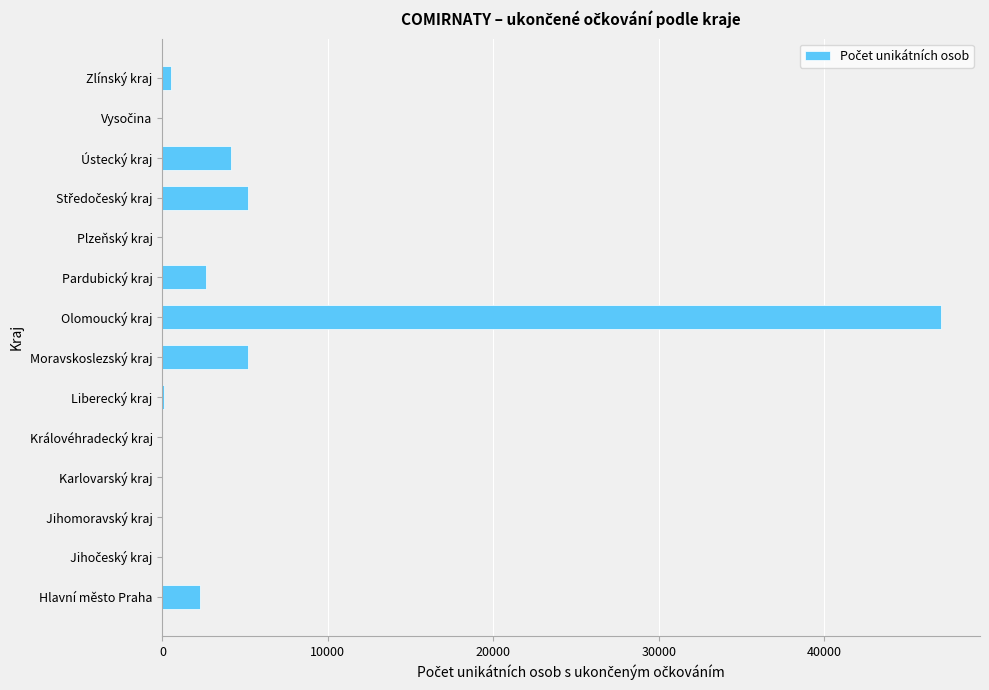

Where is the data nearest to the value 23533?

Moravskoslezský kraj